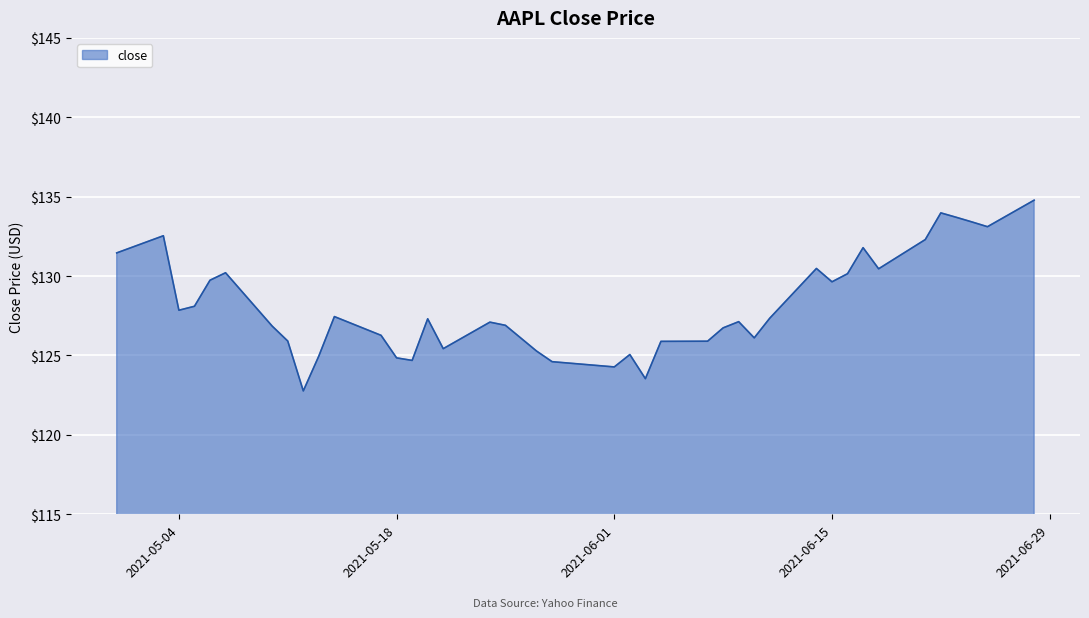

What is the maximum value shown in the chart?

134.8